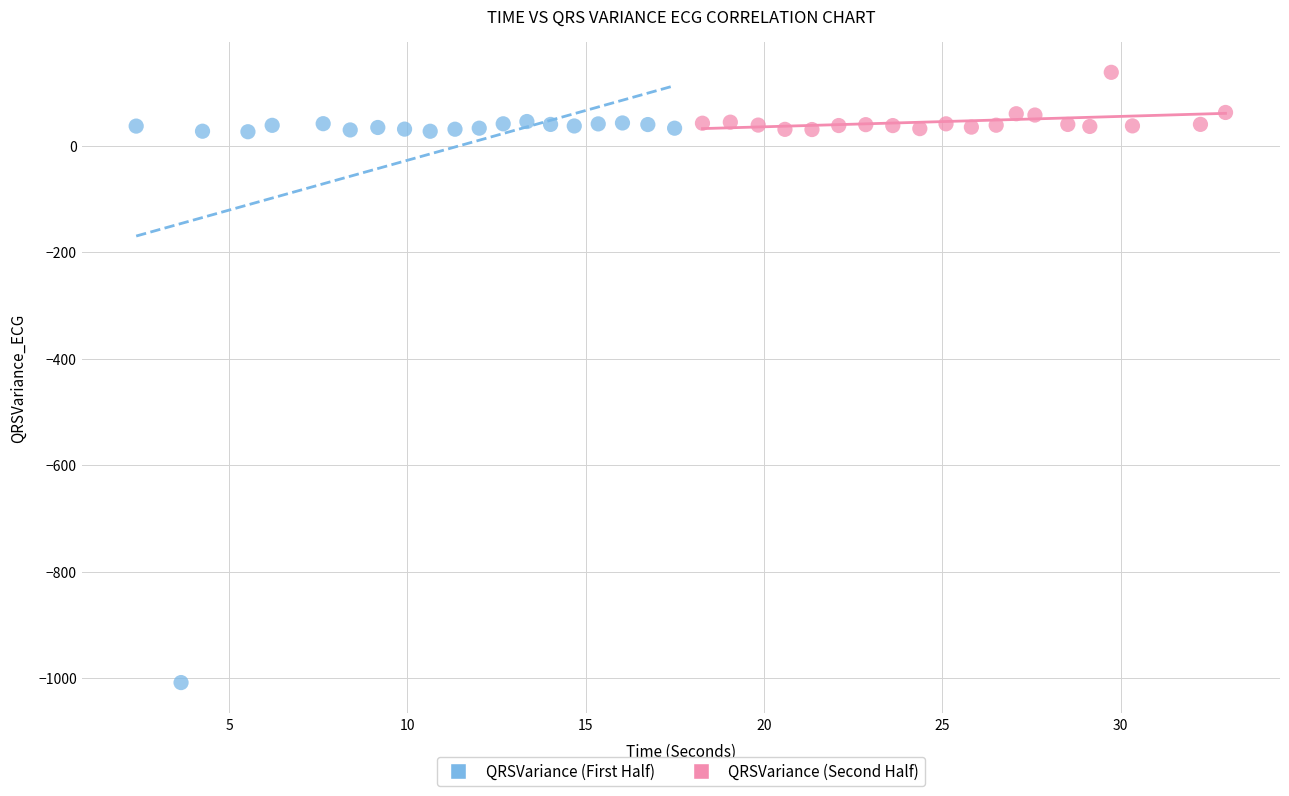

Which series reaches the minimum Y coordinate?

QRSVariance (First Half)